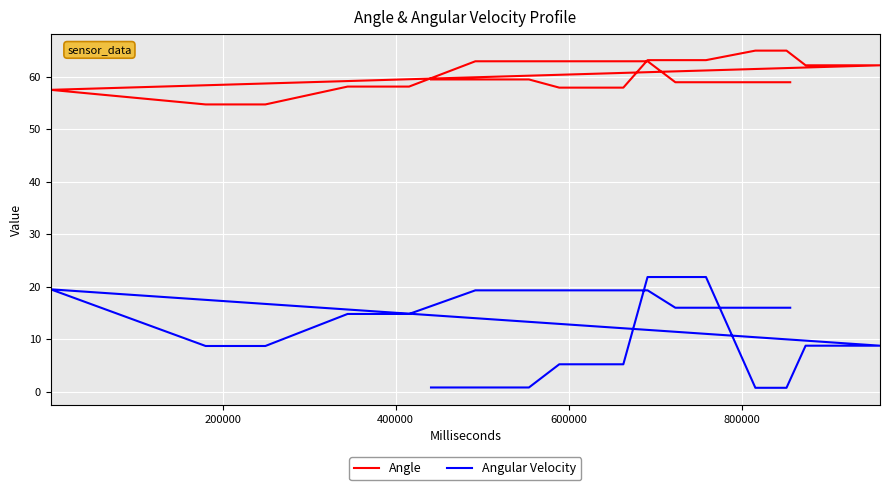

Is the value of Angle at 13 greater than the value of Angular Velocity at 8?

Yes